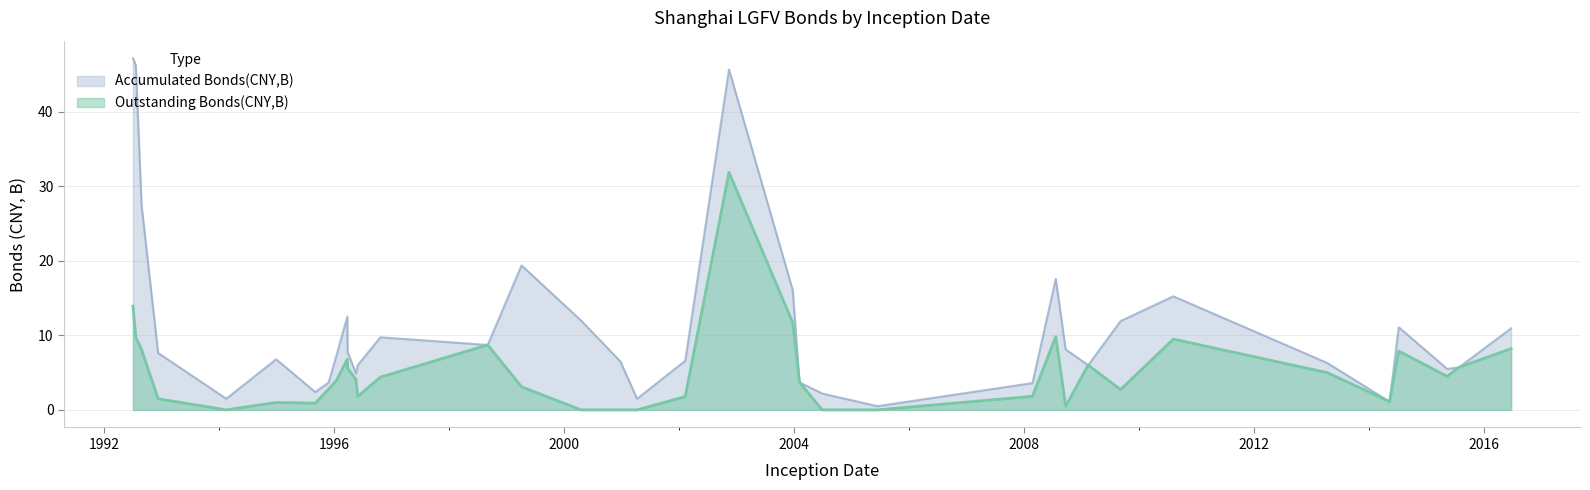

Which series has the largest total across all categories?

Accumulated Bonds(CNY,B)